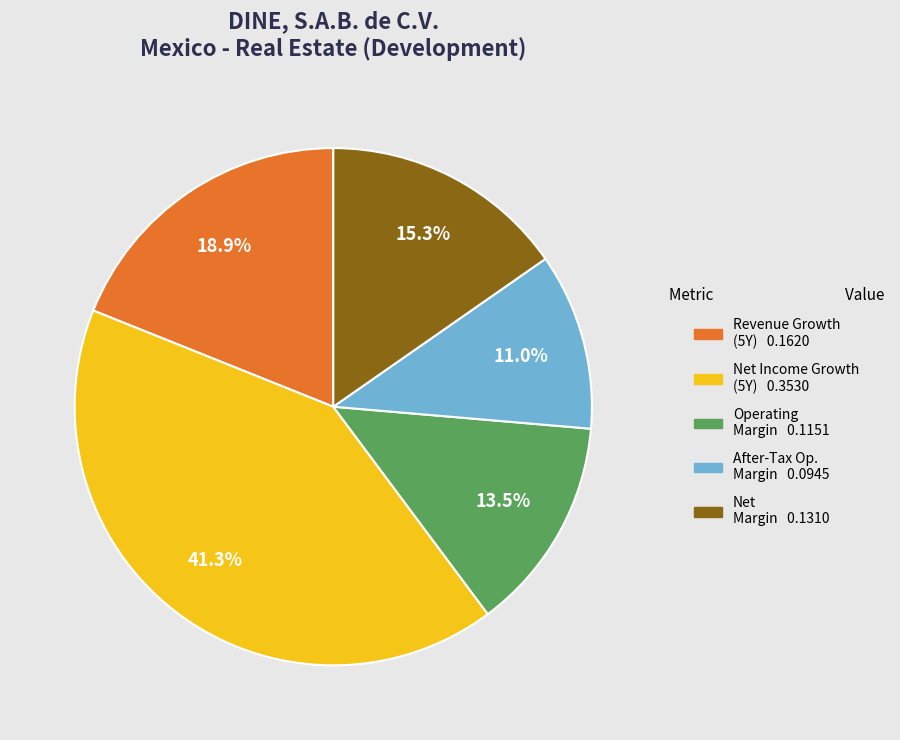

To the nearest percent, what is the difference between the largest and smallest slice percentages?

30%